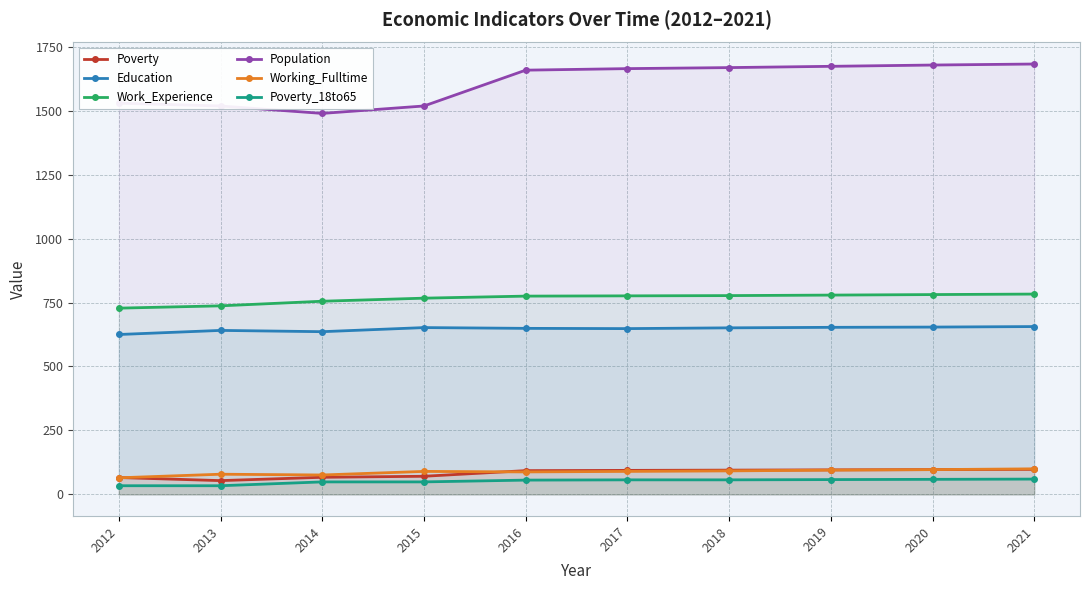

Reading left to right, list all the values displayed in this chart.

Poverty: 2012=66	2013=54	2014=67	2015=71	2016=93	2017=94	2018=95	2019=96	2020=97	2021=98
Education: 2012=625	2013=641	2014=636	2015=652	2016=649	2017=648	2018=651	2019=653	2020=654	2021=656
Work_Experience: 2012=728	2013=737	2014=755	2015=767	2016=775	2017=776	2018=777	2019=779	2020=781	2021=783
Population: 2012=1529	2013=1518	2014=1489	2015=1518	2016=1658	2017=1664	2018=1668	2019=1673	2020=1678	2021=1682
Working_Fulltime: 2012=65	2013=79	2014=76	2015=90	2016=88	2017=90	2018=92	2019=95	2020=97	2021=100
Poverty_18to65: 2012=34	2013=34	2014=49	2015=49	2016=56	2017=57	2018=57	2019=58	2020=59	2021=60